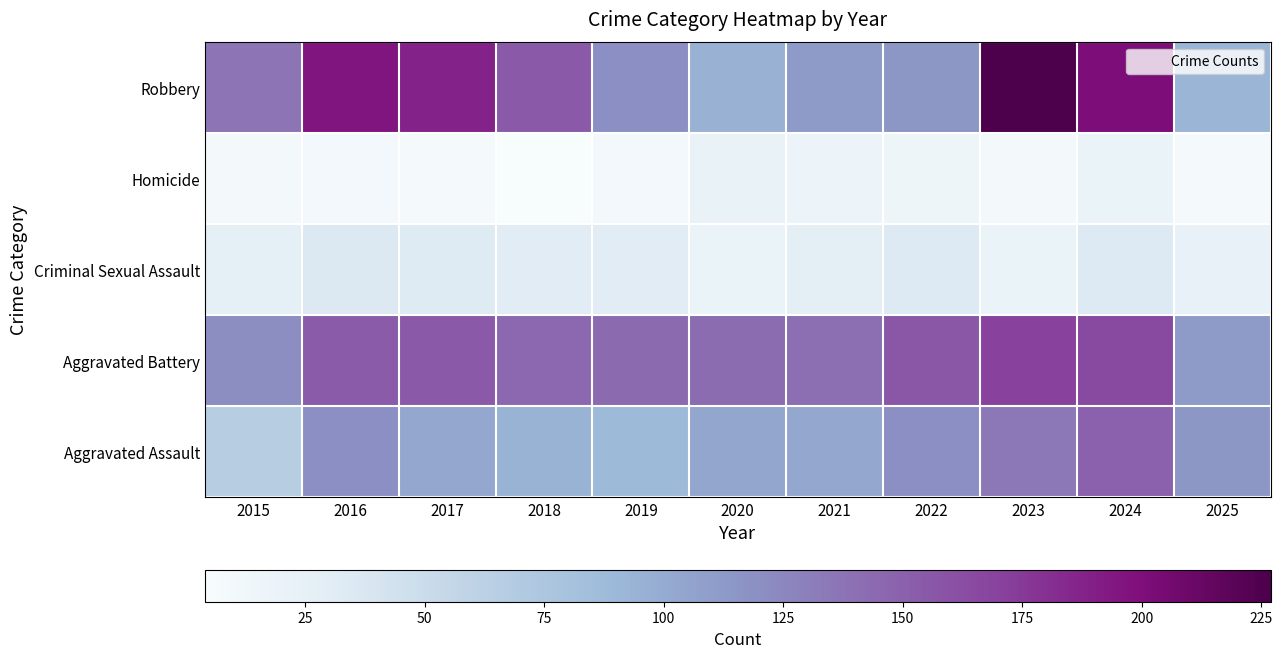

At 2015, list the series in order from largest to smallest.

Robbery, Aggravated Battery, Aggravated Assault, Criminal Sexual Assault, Homicide